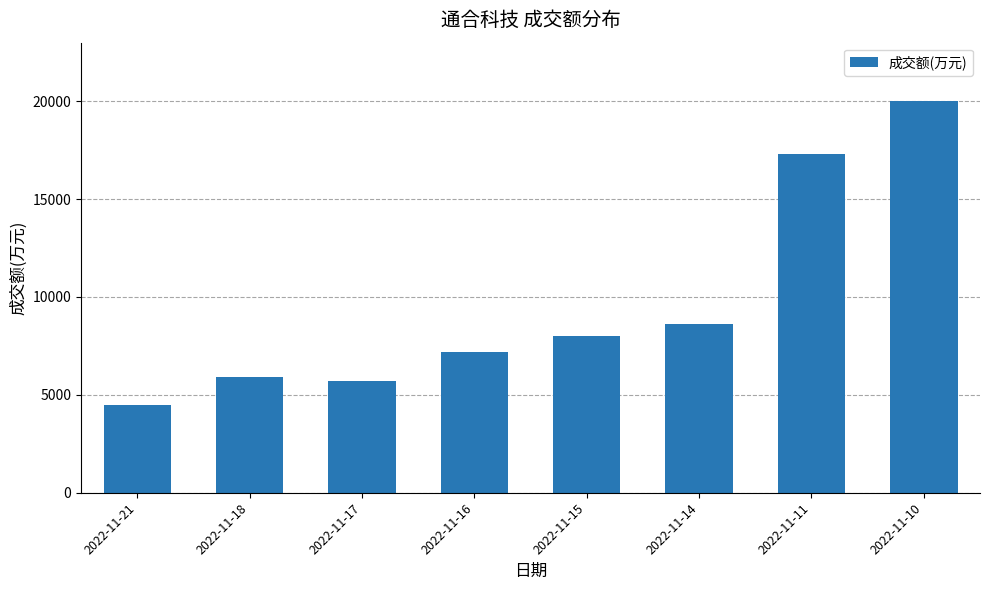

Count the number of categories in the chart.

8